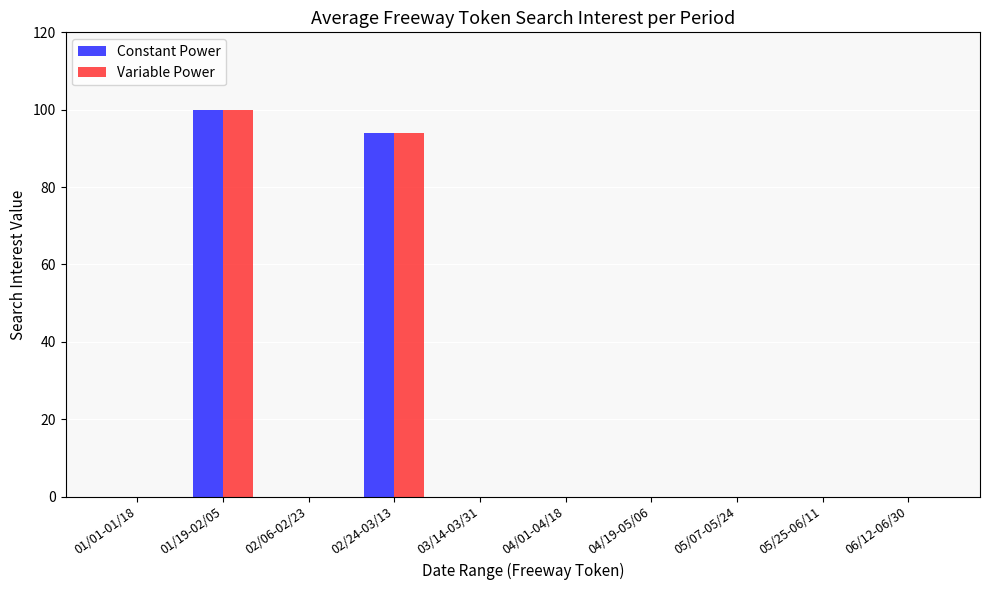

At which category does the chart reach its peak across all series?

01/19-02/05